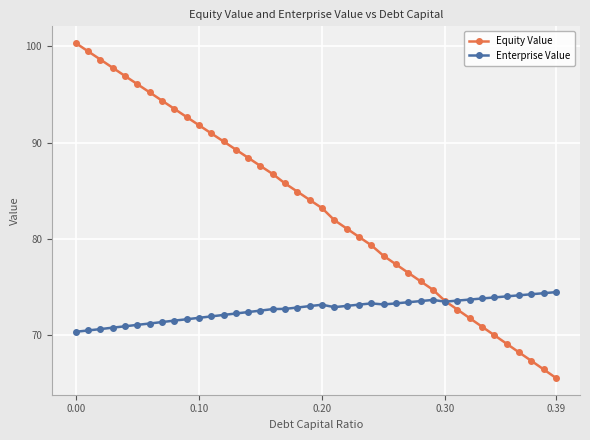

Which series has the widest spread of values?

Equity Value